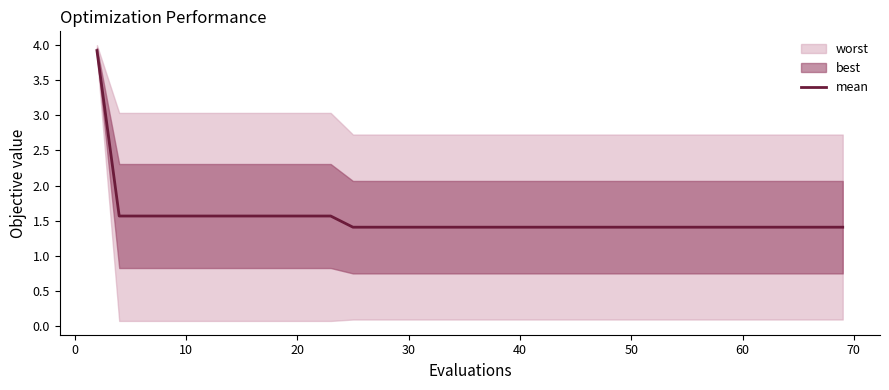

What is the maximum value for mean?

3.9